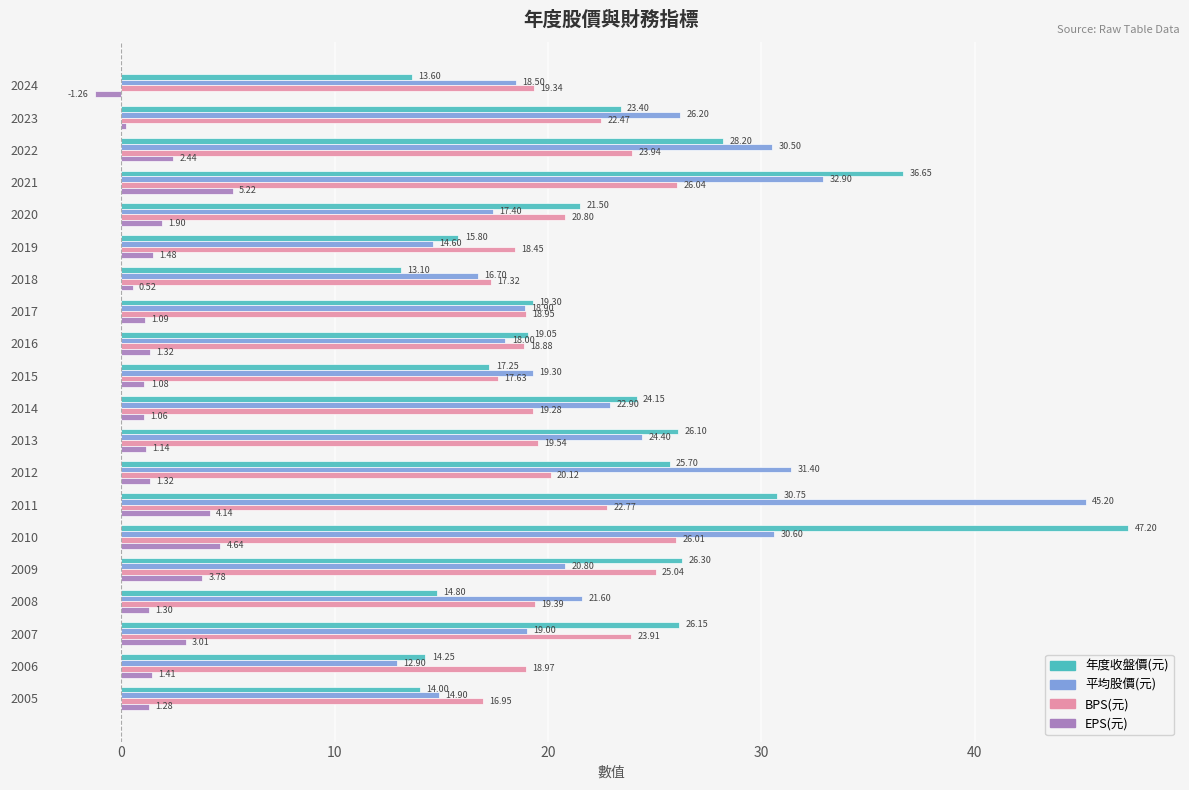

What is the difference between the maximum and minimum values in the BPS(元) series?

9.1